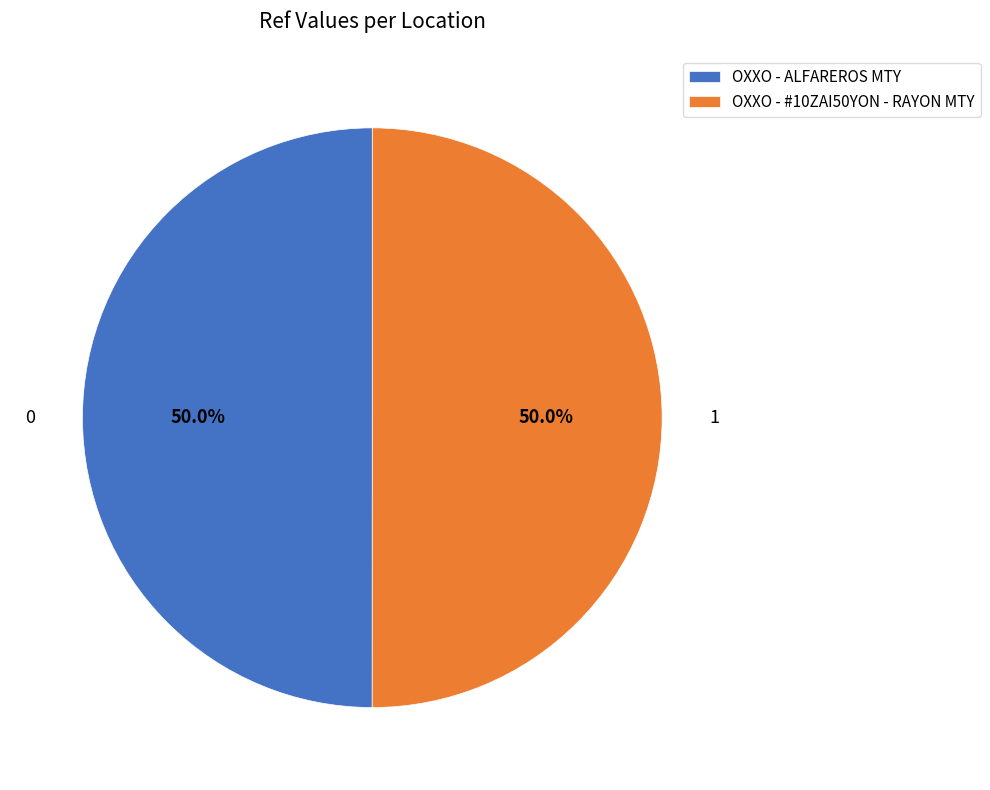

The OXXO - ALFAREROS MTY slice represents 50% of the pie. True or false?

True